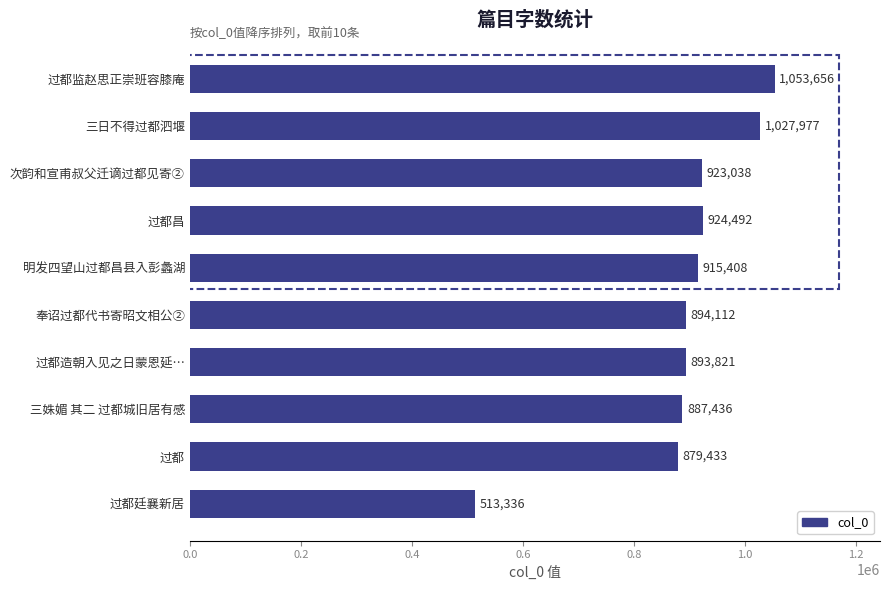

Reading bottom to top, list all the values displayed in this chart.

过都廷襄新居=513336	过都=879433	三姝媚 其二 过都城旧居有感=887436	过都造朝入见之日蒙恩延…=893821	奉诏过都代书寄昭文相公②=894112	明发四望山过都昌县入彭蠡湖=915408	过都昌=924492	次韵和宣甫叔父迁谪过都见寄②=923038	三日不得过都泗堰=1027977	过都监赵思正崇班容膝庵=1053656